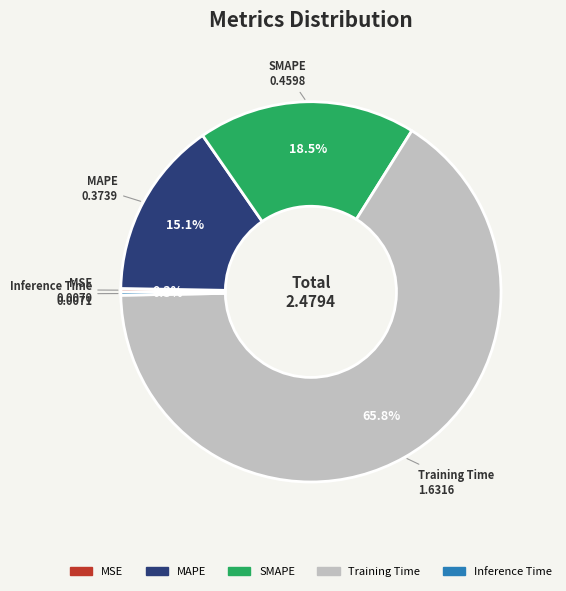

Between SMAPE and Training Time, which is larger?

Training Time